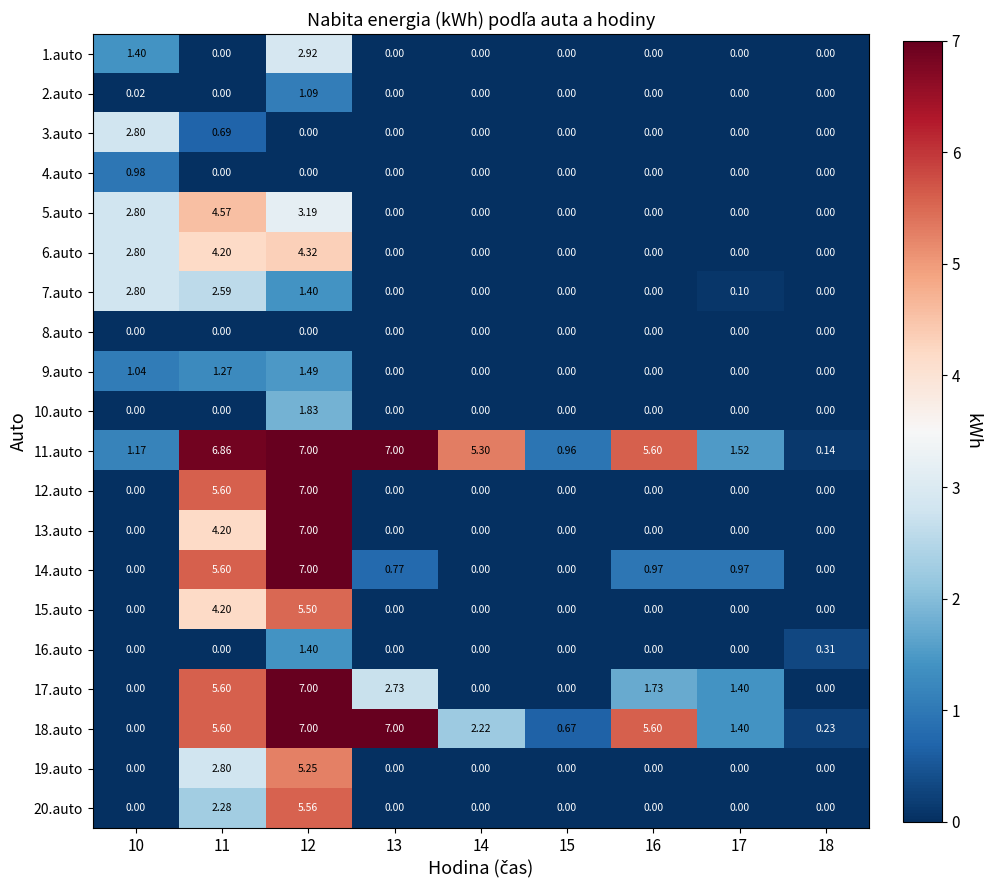

Is the value of 18.auto at 16 greater than the value of 20.auto at 17?

Yes